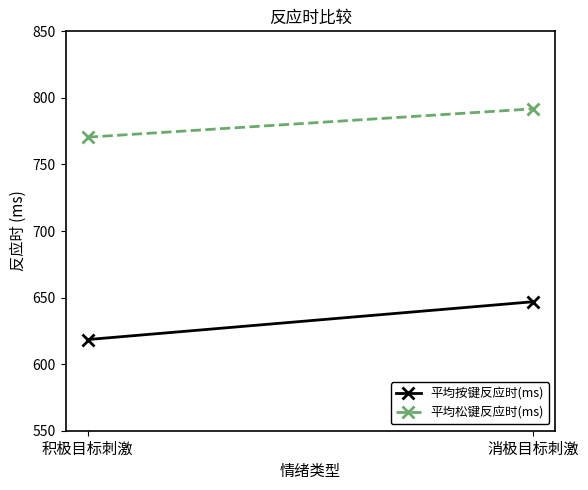

What is the lowest value of the 平均松键反应时(ms) series?

770.5